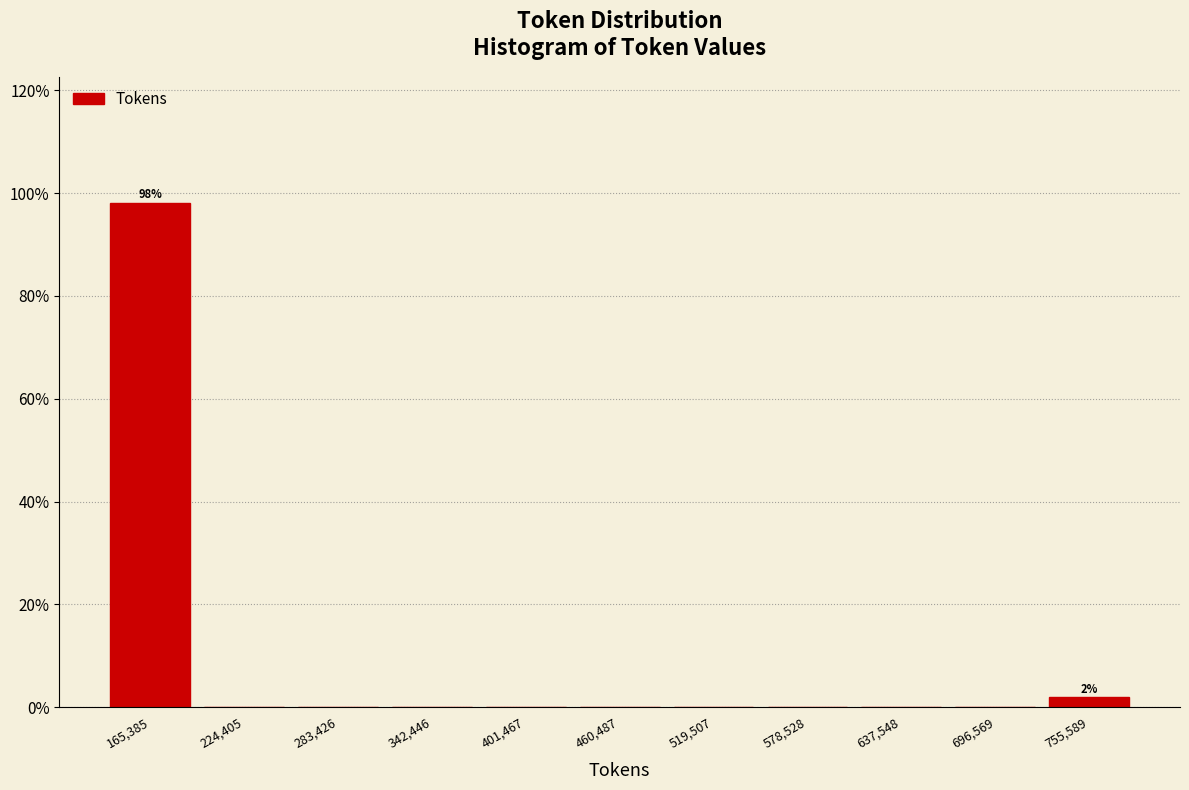

Which range on the x-axis has the tallest bar?

140000 to 190000